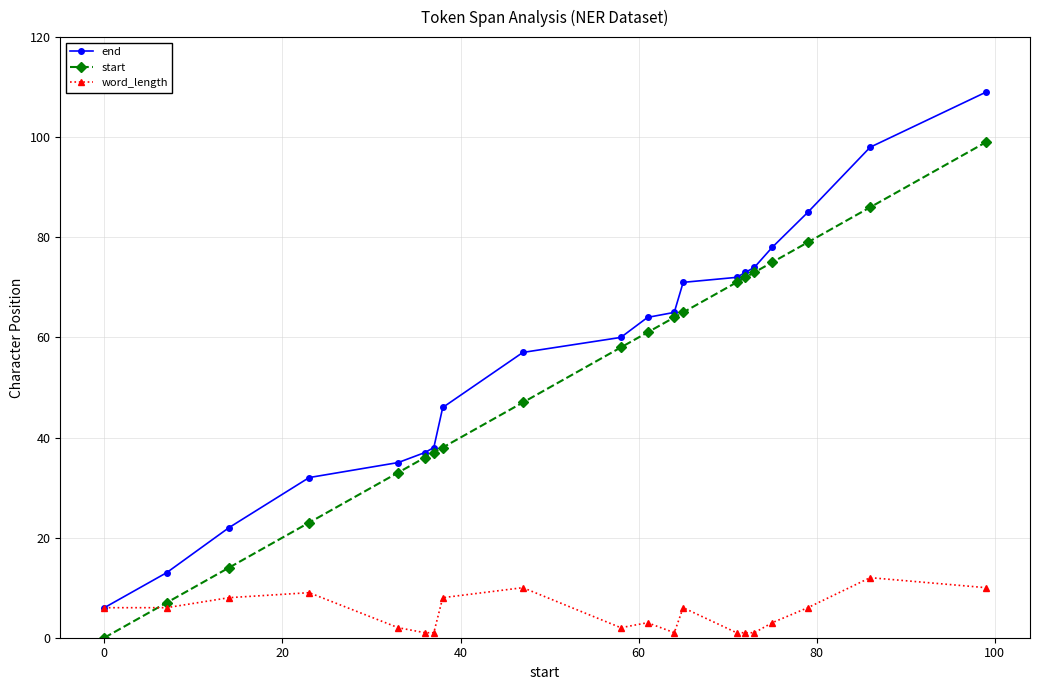

What is the value of the word_length point at the 19th from the left?

12